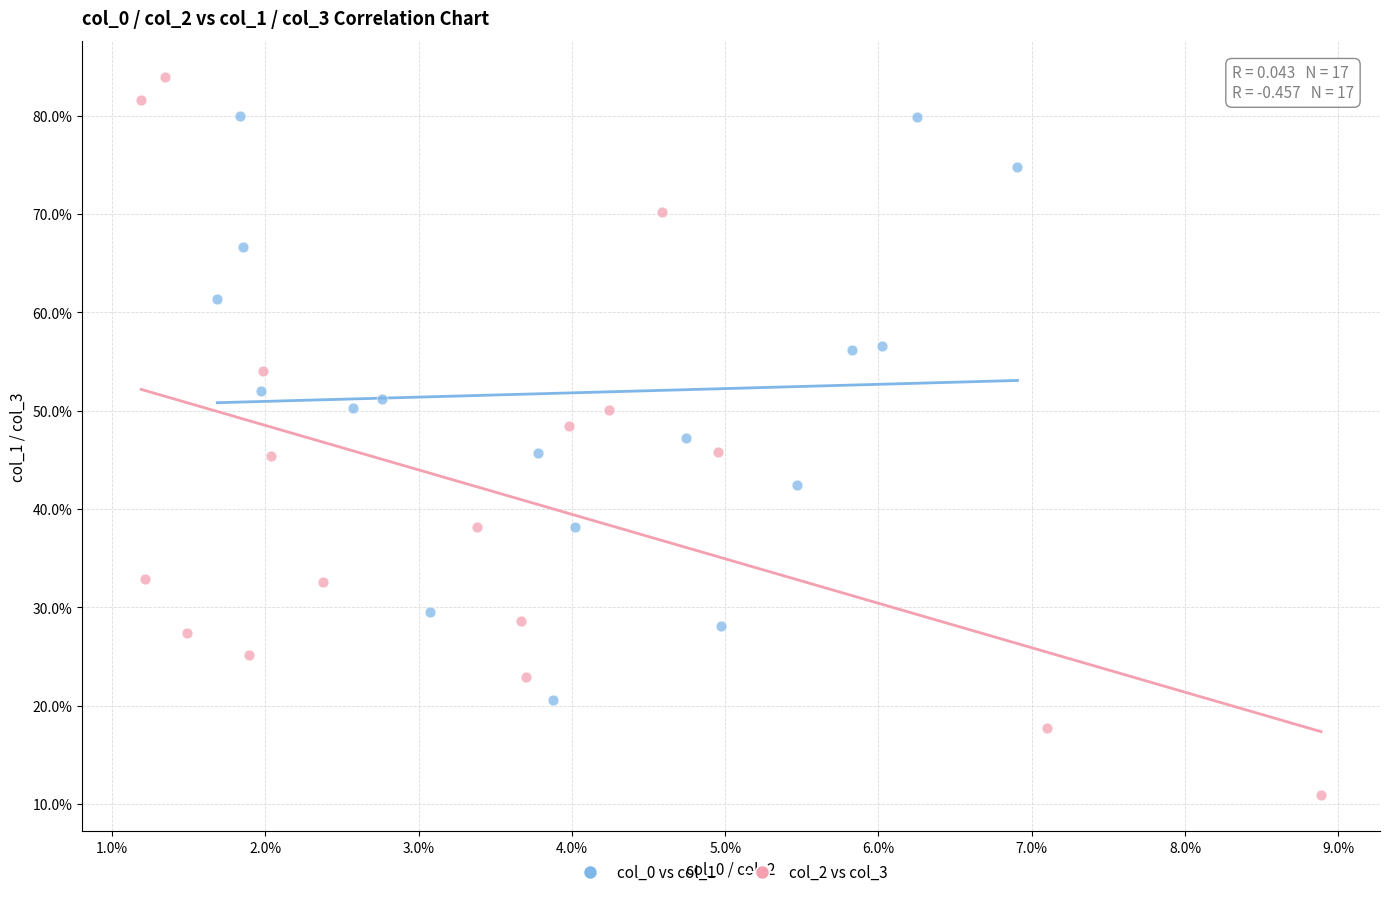

Which series contains the lowest Y value?

col_2 vs col_3